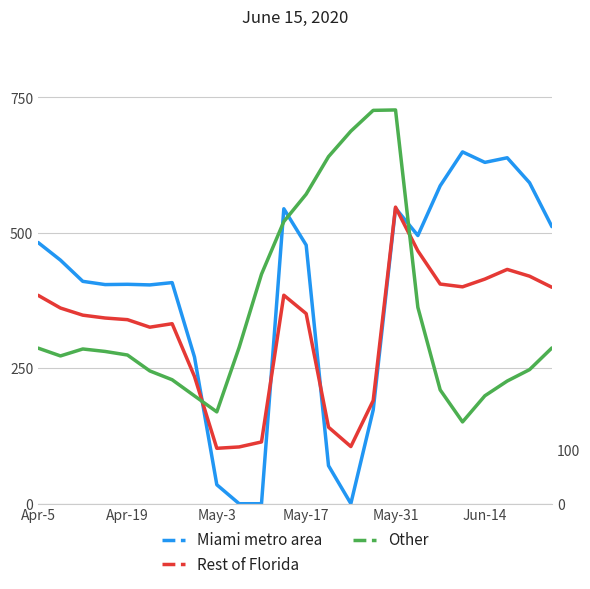

True or false: Other has a value of 571.2 at May-17.

True